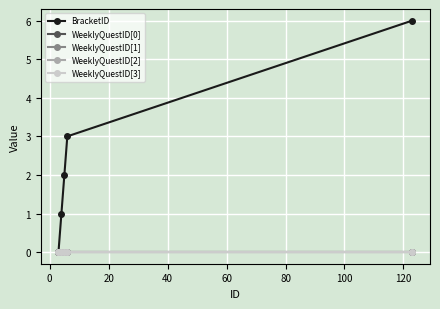

Is this an area chart (filled region under the line)?

No